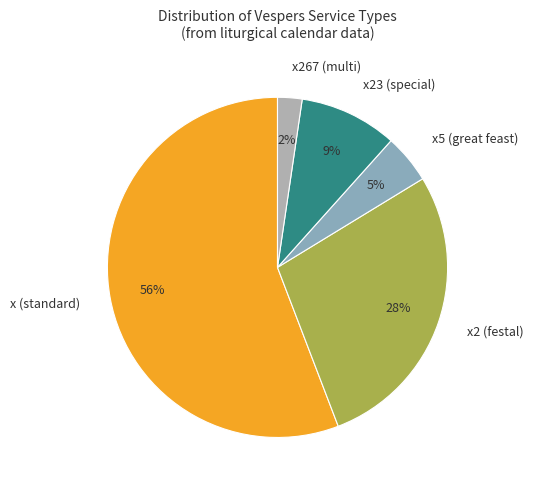

What is the smallest slice in the pie chart?

x267 (multi)